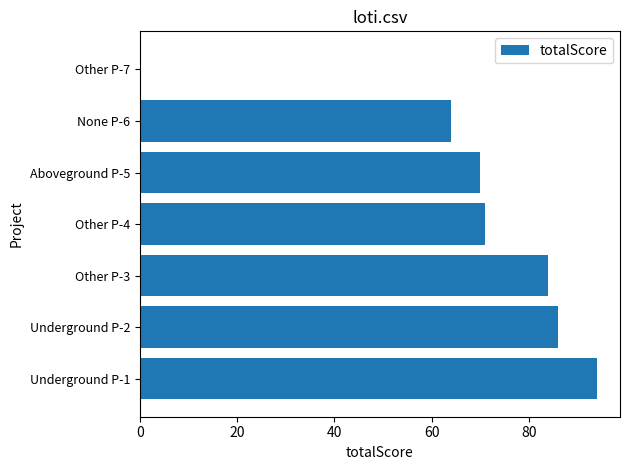

What is the sum of all values?

469